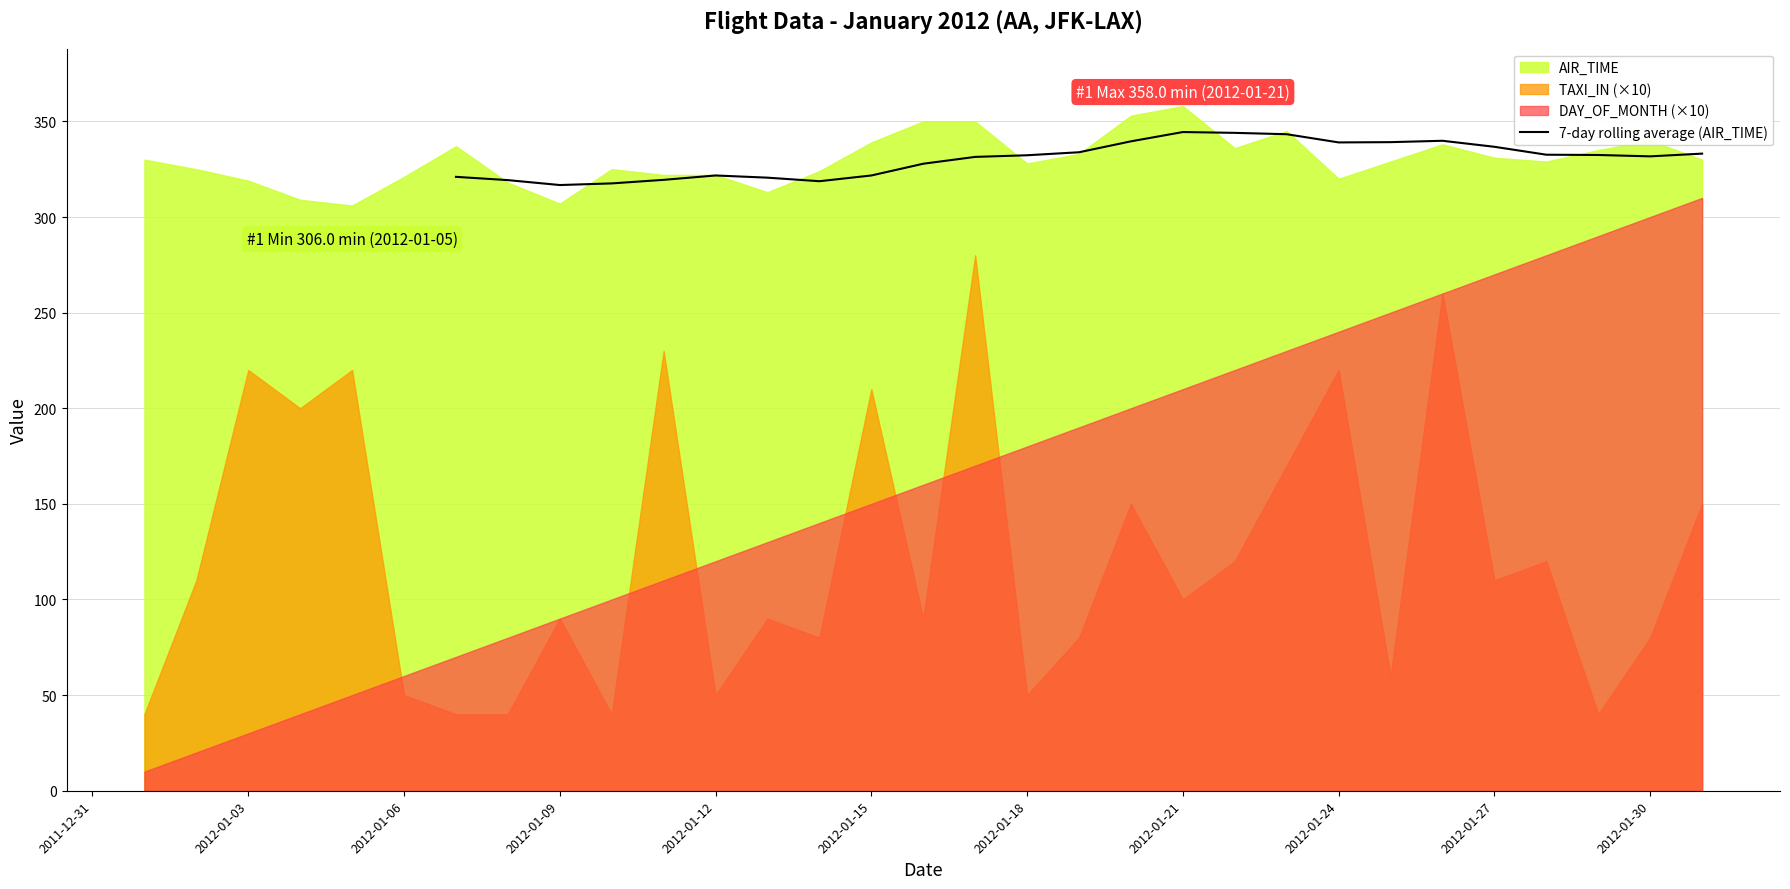

What is the minimum value for 7-day rolling average (AIR_TIME)?

316.7